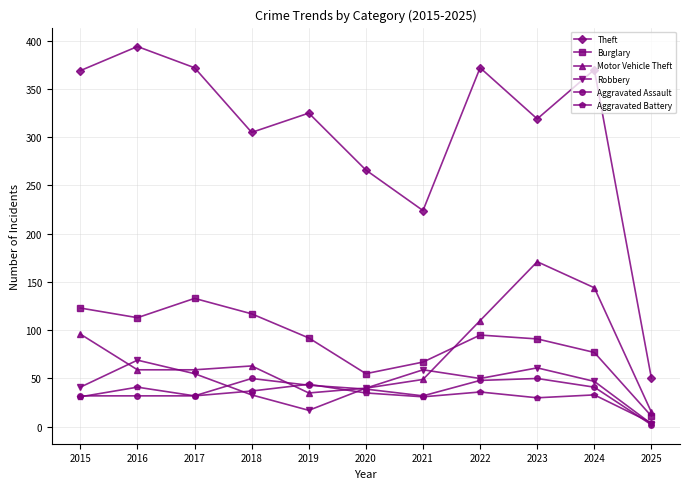

At which label is Burglary closest to 72?

2021